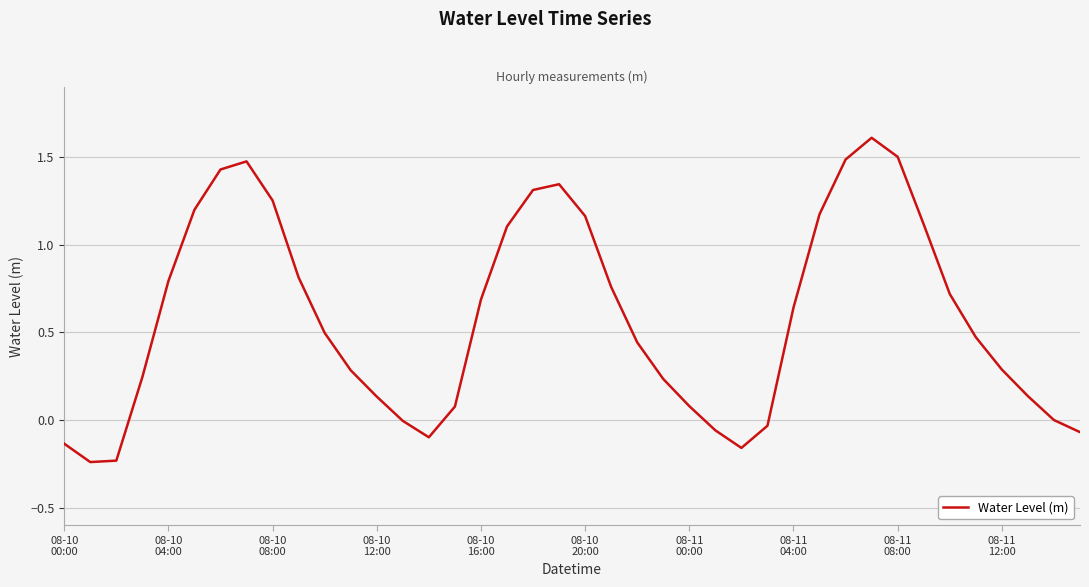

What is the difference between the maximum and minimum values?

1.8